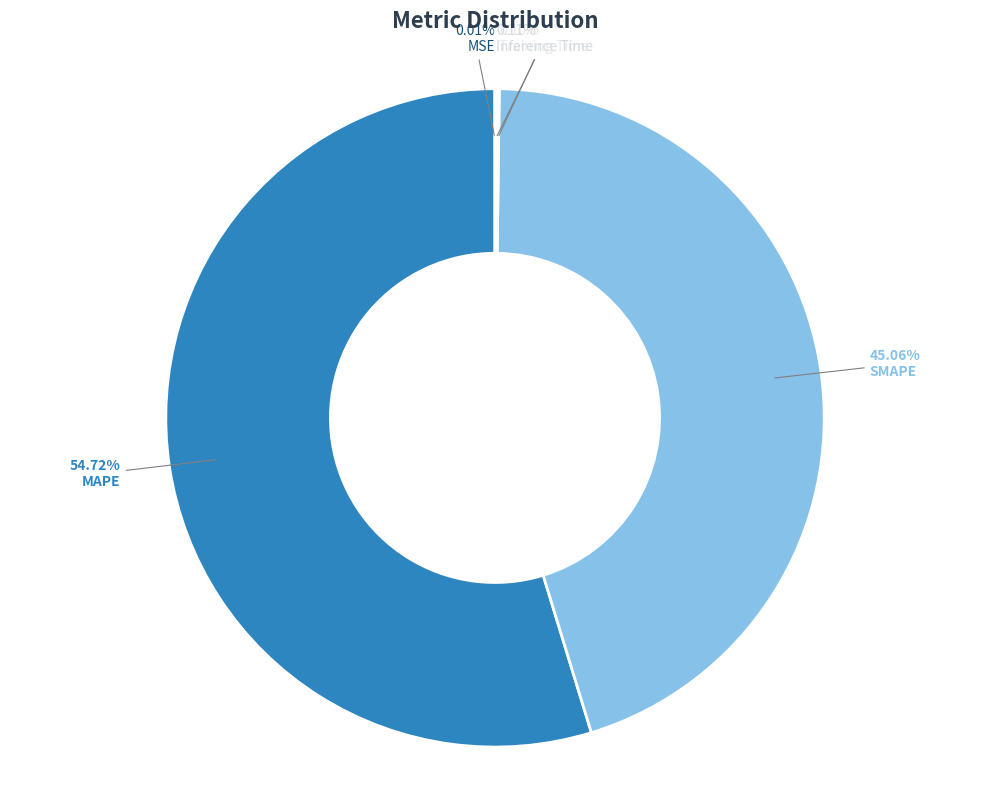

What is the largest slice in the pie chart?

MAPE